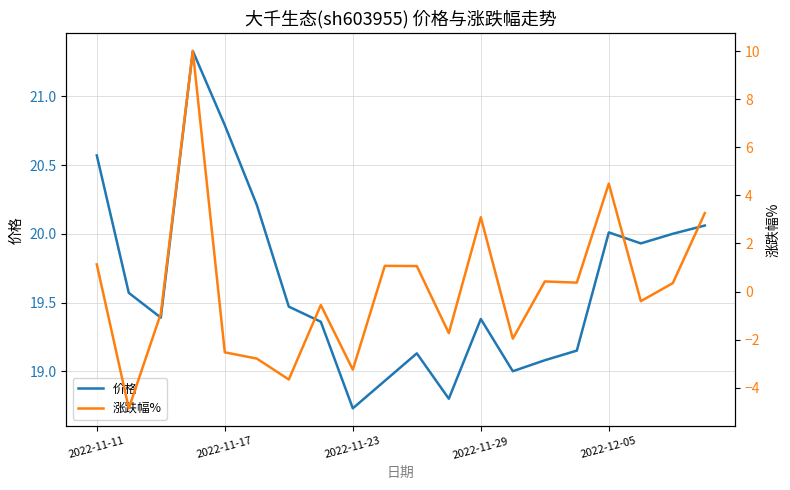

Is it true that 价格 equals 12.2 at 2022-11-17?

False